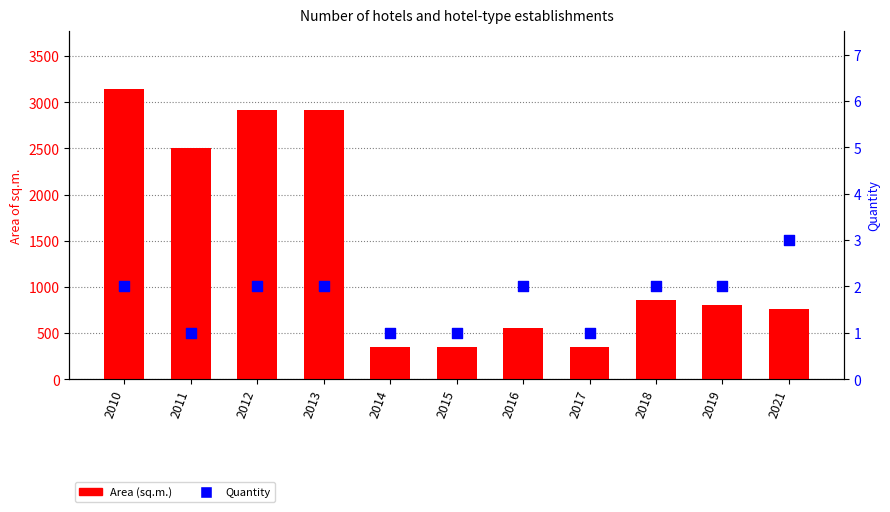

Which series contains the highest Y value?

Area (sq.m.)